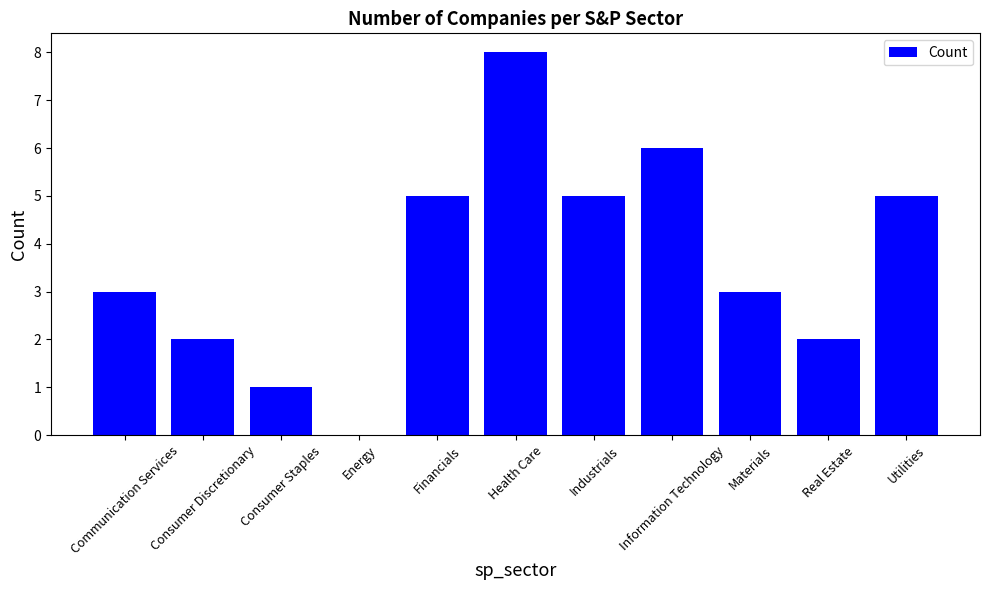

What is the sum of all values?

40